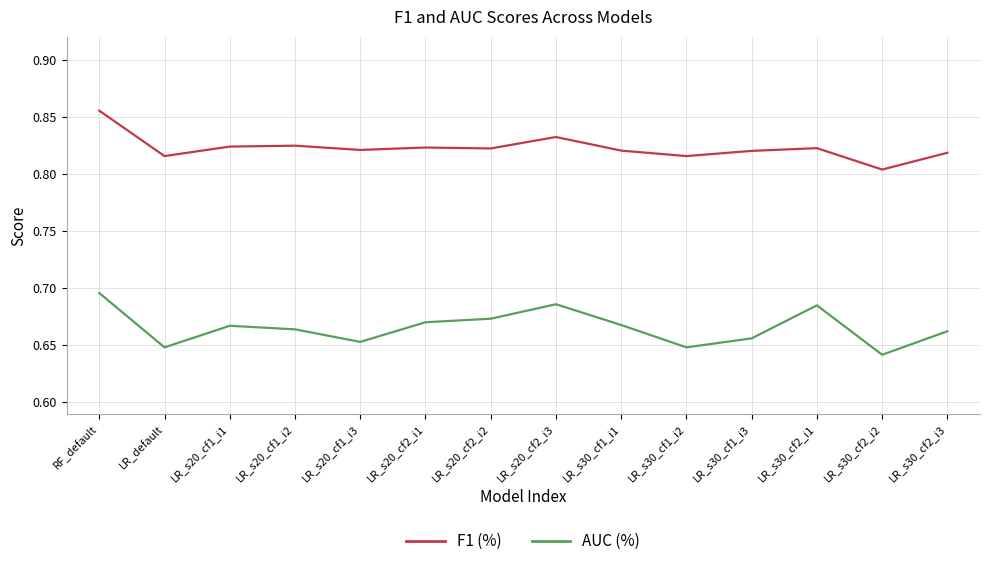

What are all the series names shown in the legend?

F1 (%), AUC (%)